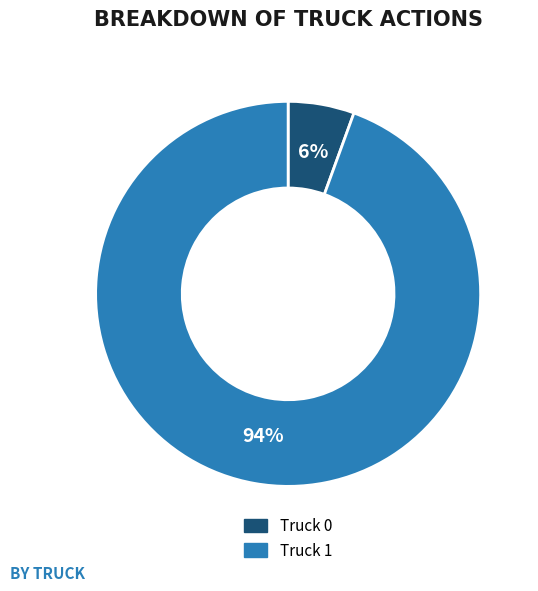

How many segments does this pie chart have?

2